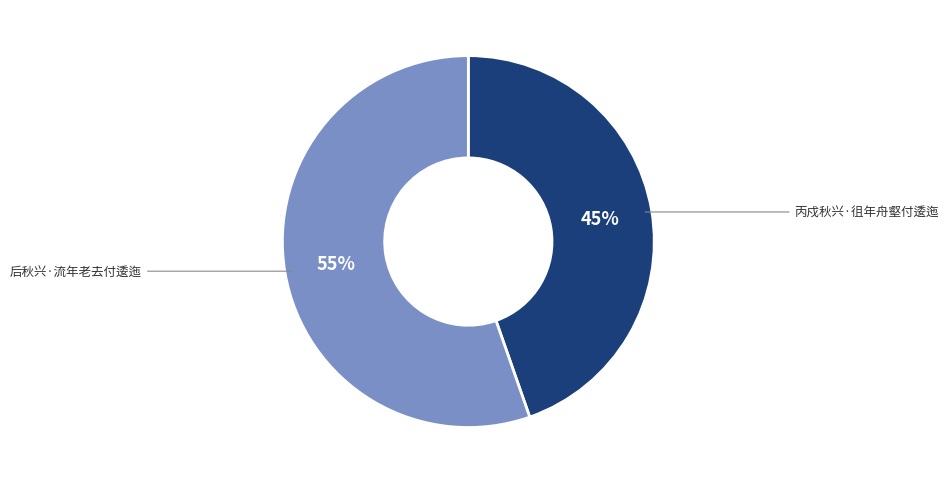

To the nearest percent, what is the average slice percentage?

50%